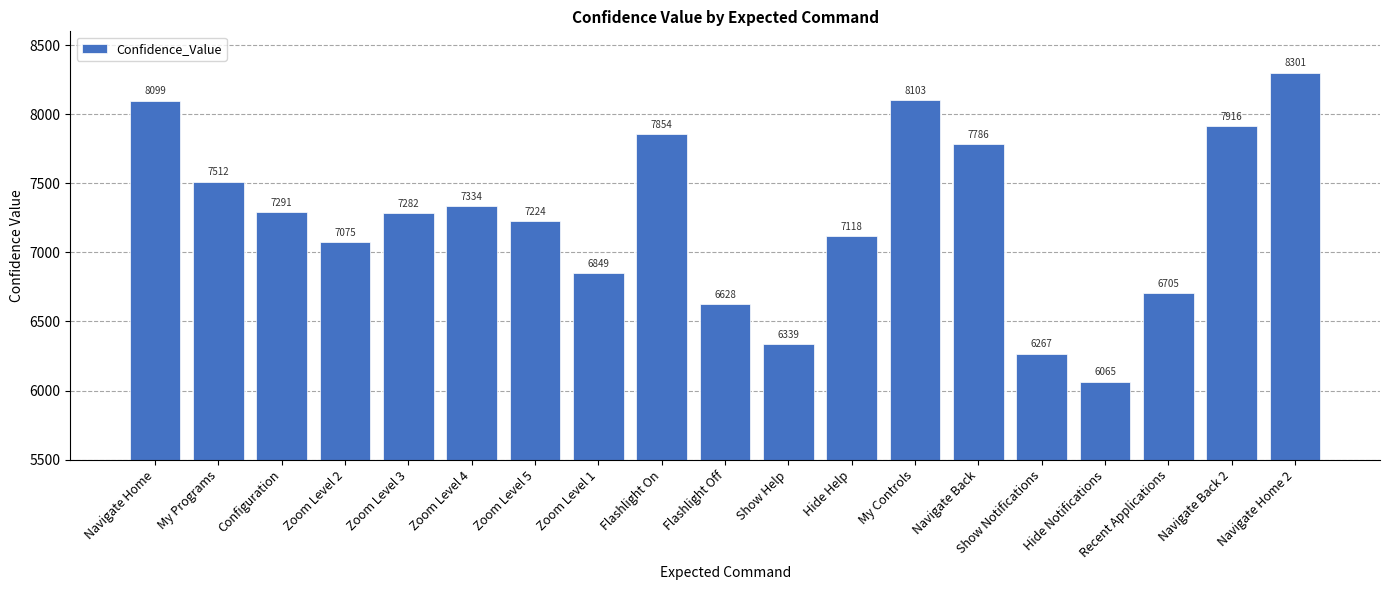

What is the value of the 16th bar from the left?

6065